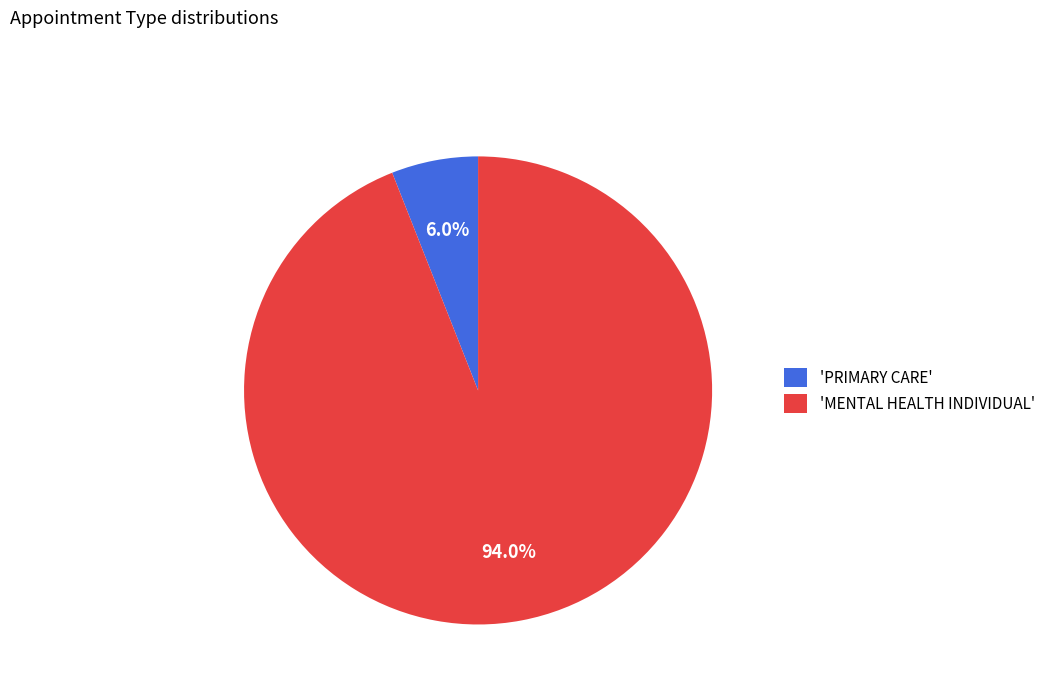

Which slice is the smallest?

'PRIMARY CARE'